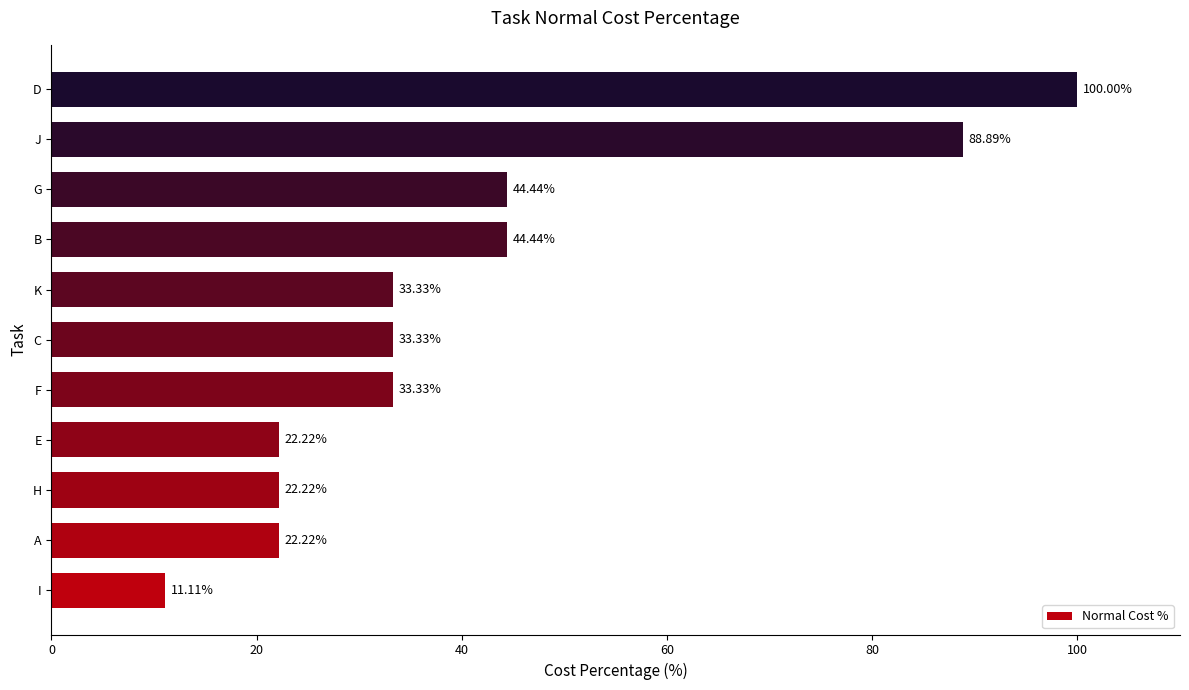

What is the smallest value displayed?

11.1